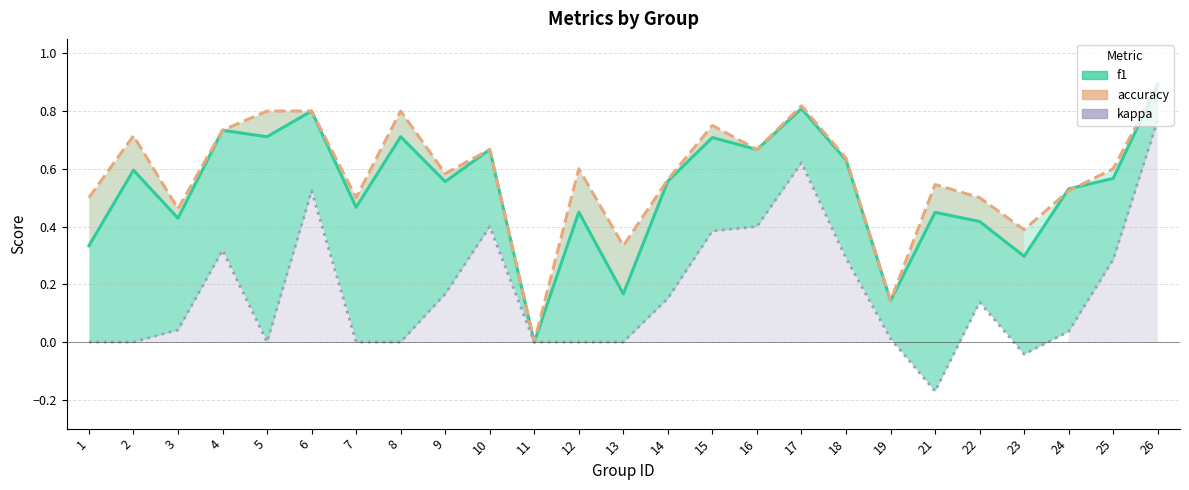

How many negative values does the kappa series have?

2